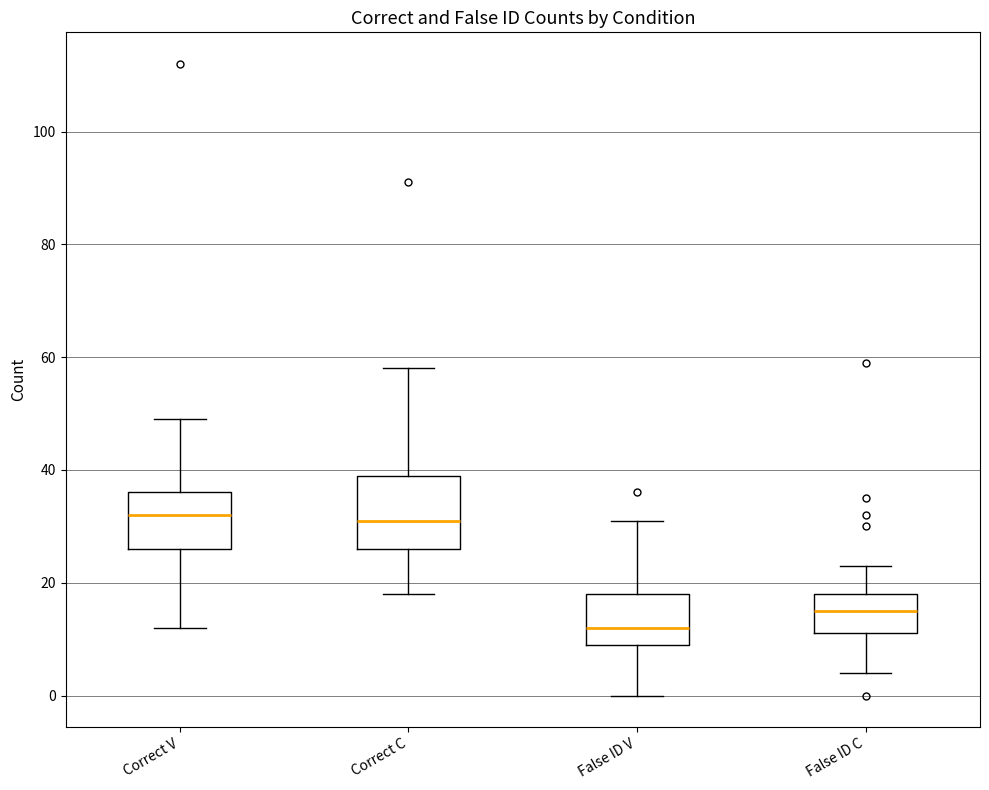

Comparing the boxes themselves (not the whiskers), which one is the tallest?

Correct C